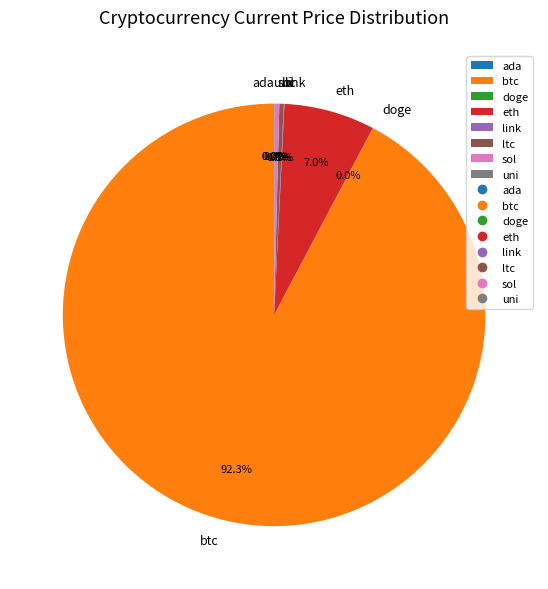

Combined, do btc and ltc account for over 50%?

Yes